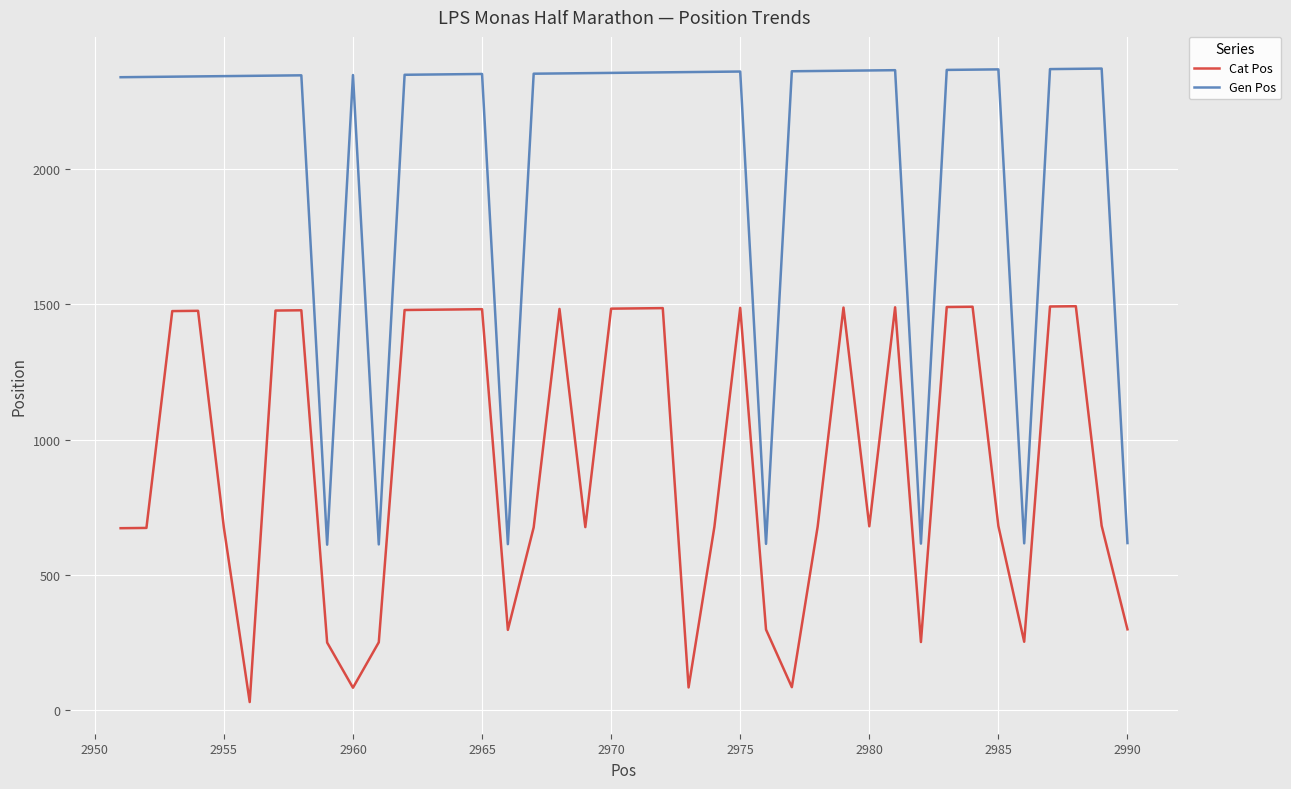

Which series has the largest range (max minus min)?

Gen Pos